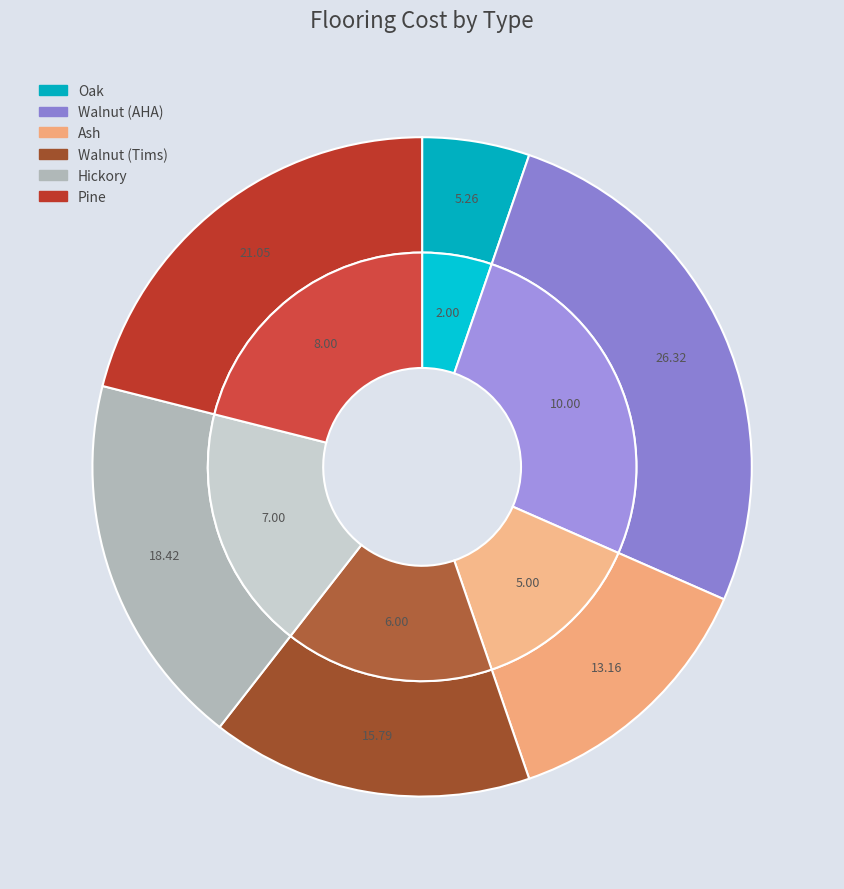

Which category has the biggest portion of the pie?

Walnut (AHA)